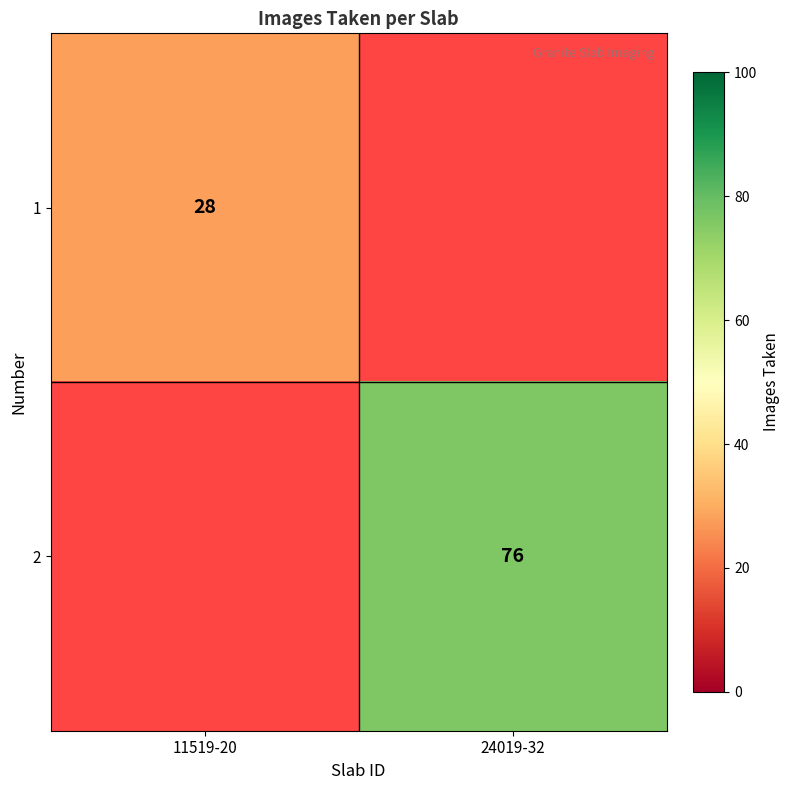

Is it true that 2 equals 76 at 24019-32?

True